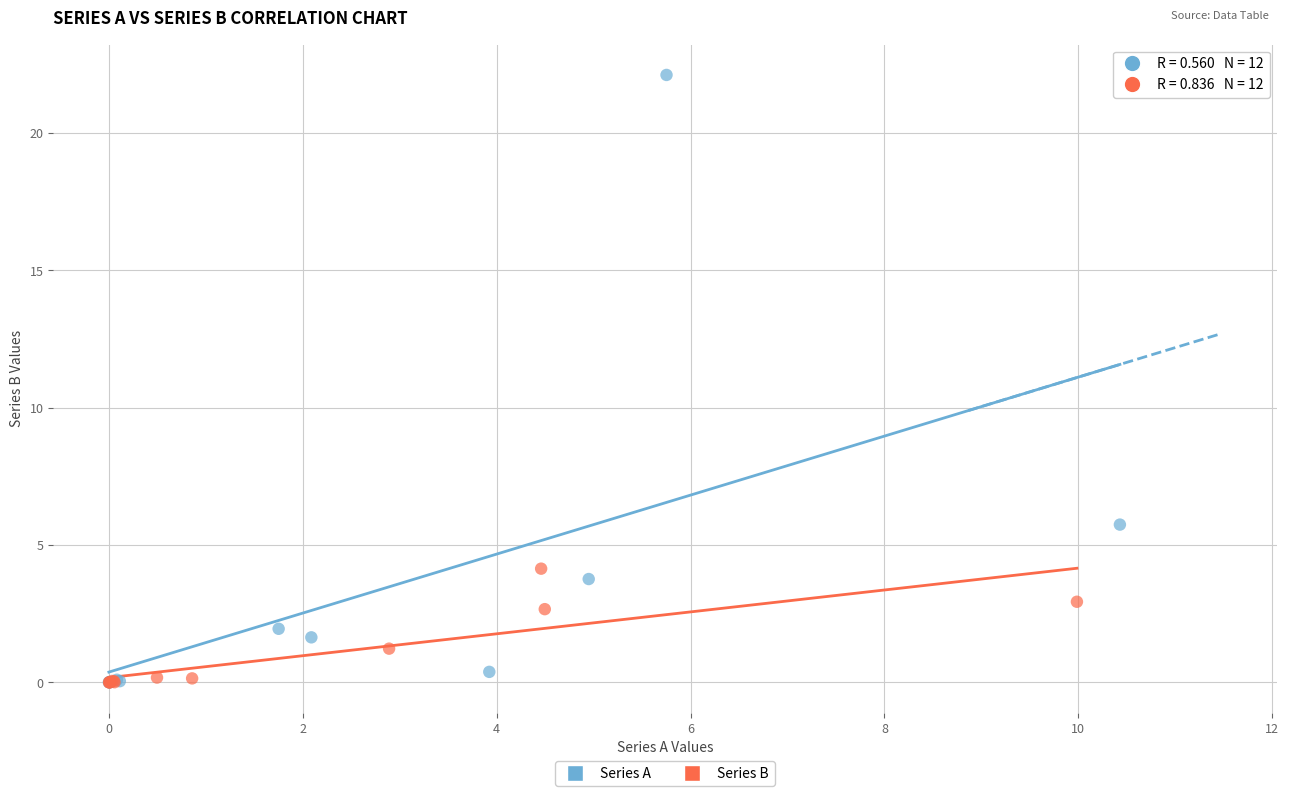

Which series contains the highest Y value?

Series A